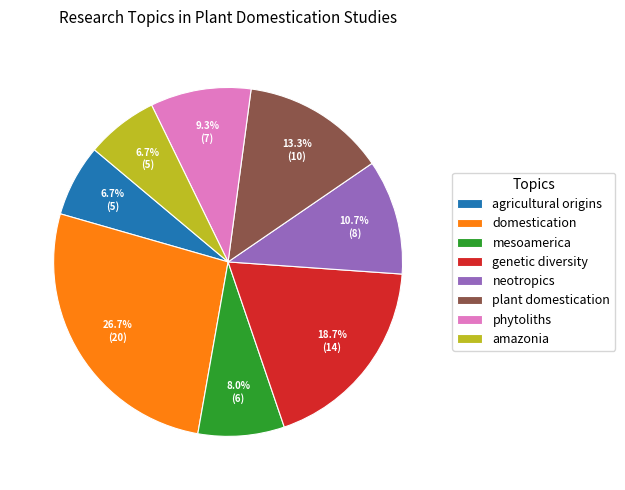

To the nearest percent, what is the average slice percentage?

12%